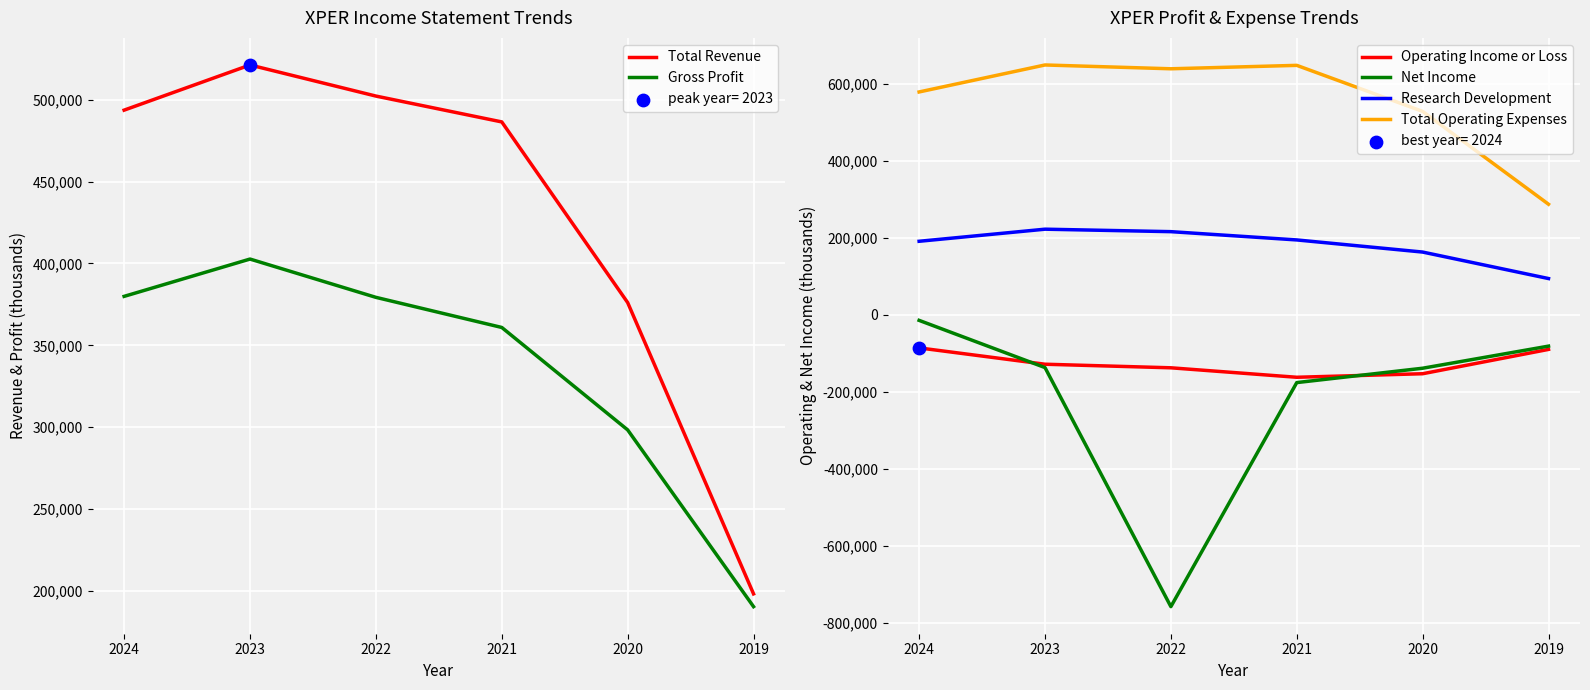

Which series has the widest spread of Y values?

Net Income